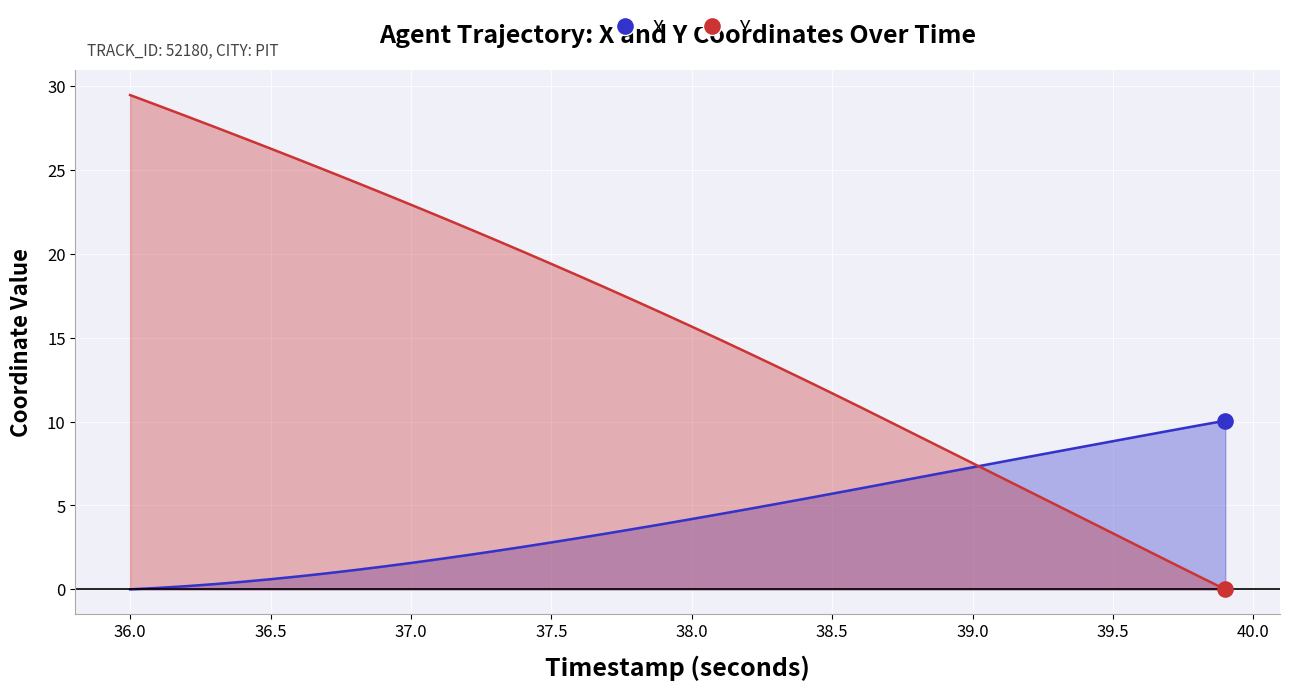

At how many categories does at least one series exceed 7?

40